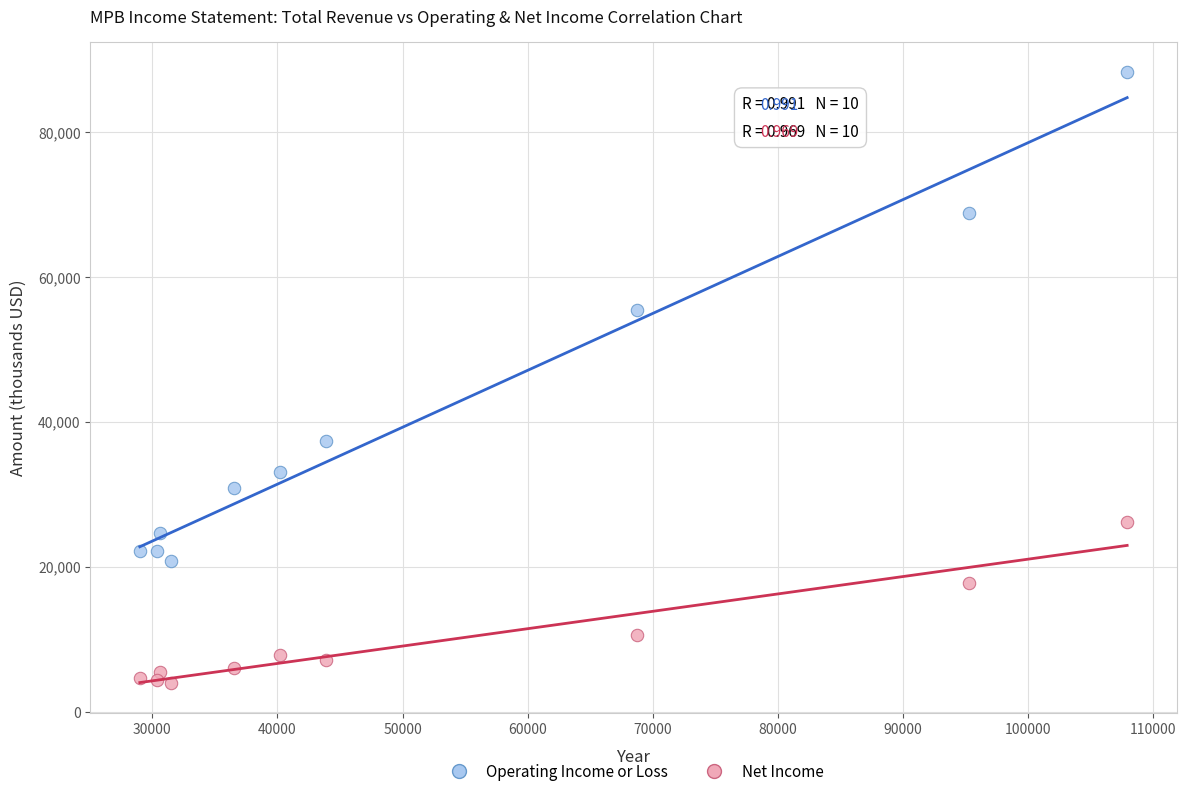

Which series has the widest spread of Y values?

Operating Income or Loss